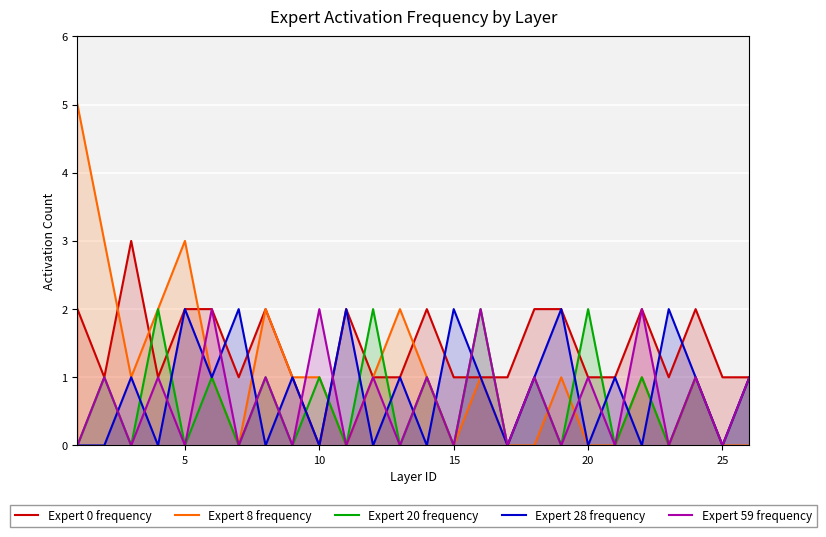

True or false: Expert 59 frequency has a value of 1 at 15.

False